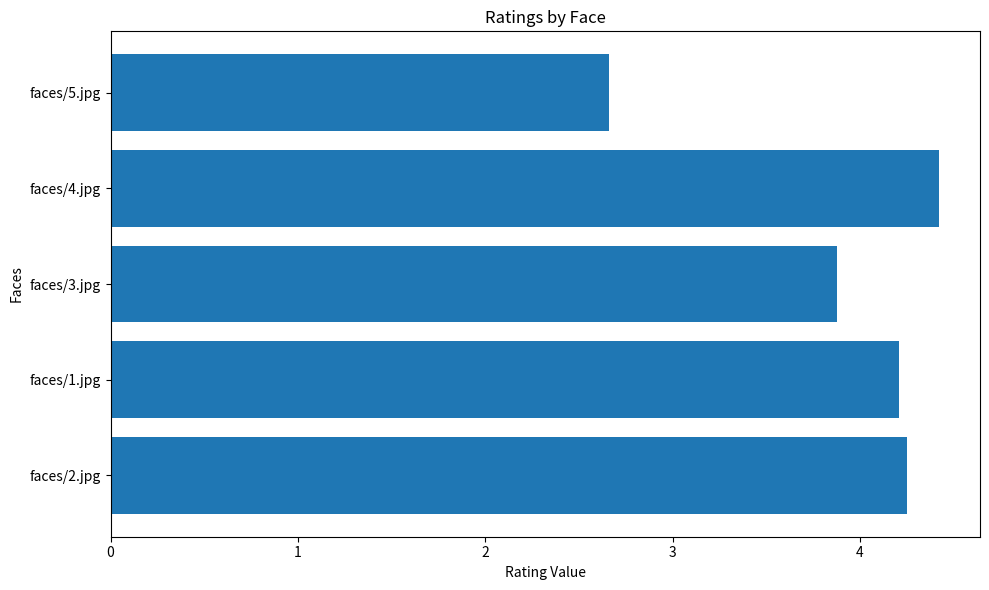

Does the chart contain any negative values?

No